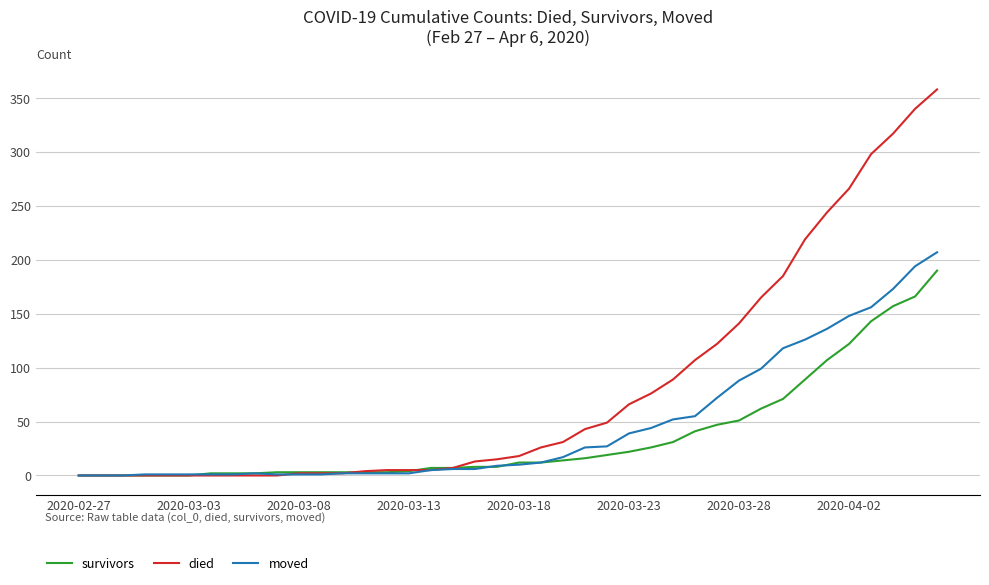

What is the maximum value for died?

358